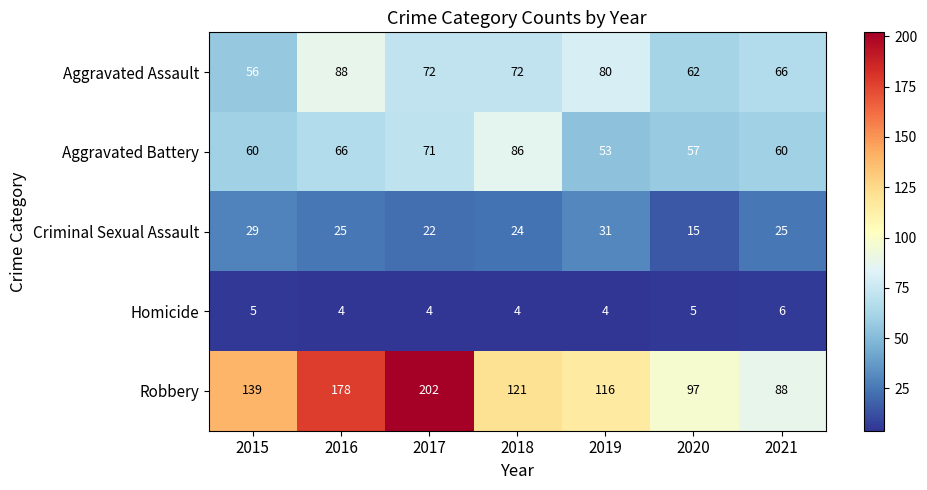

At how many categories does at least one series exceed 6?

7